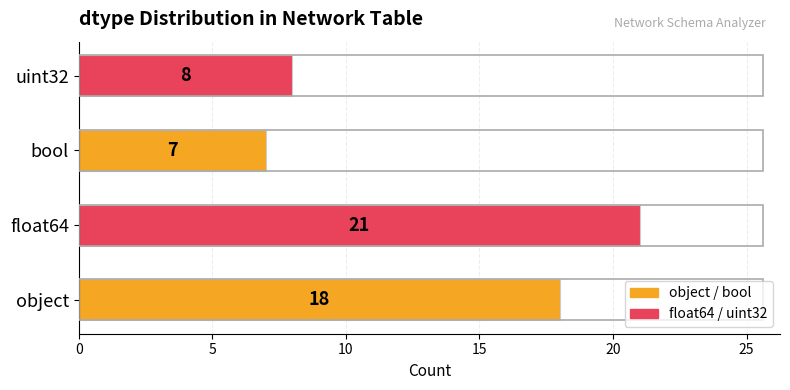

Reading bottom to top, what are all the values shown in this chart?

18	21	7	8